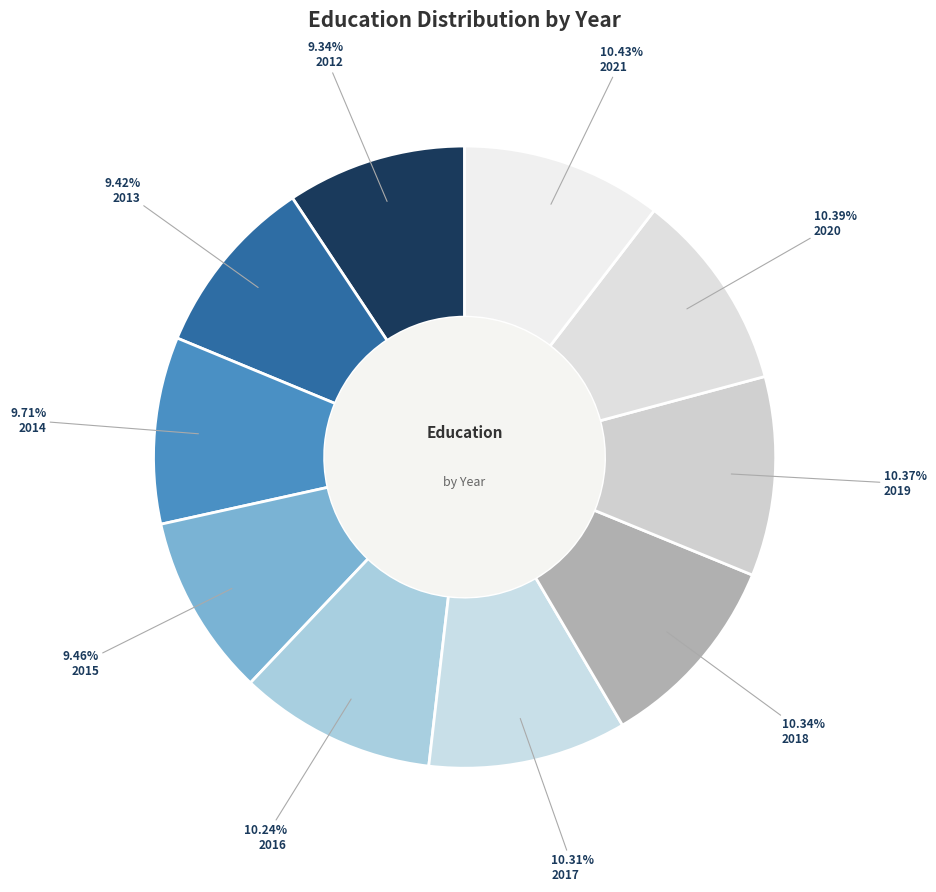

How many segments does this pie chart have?

10